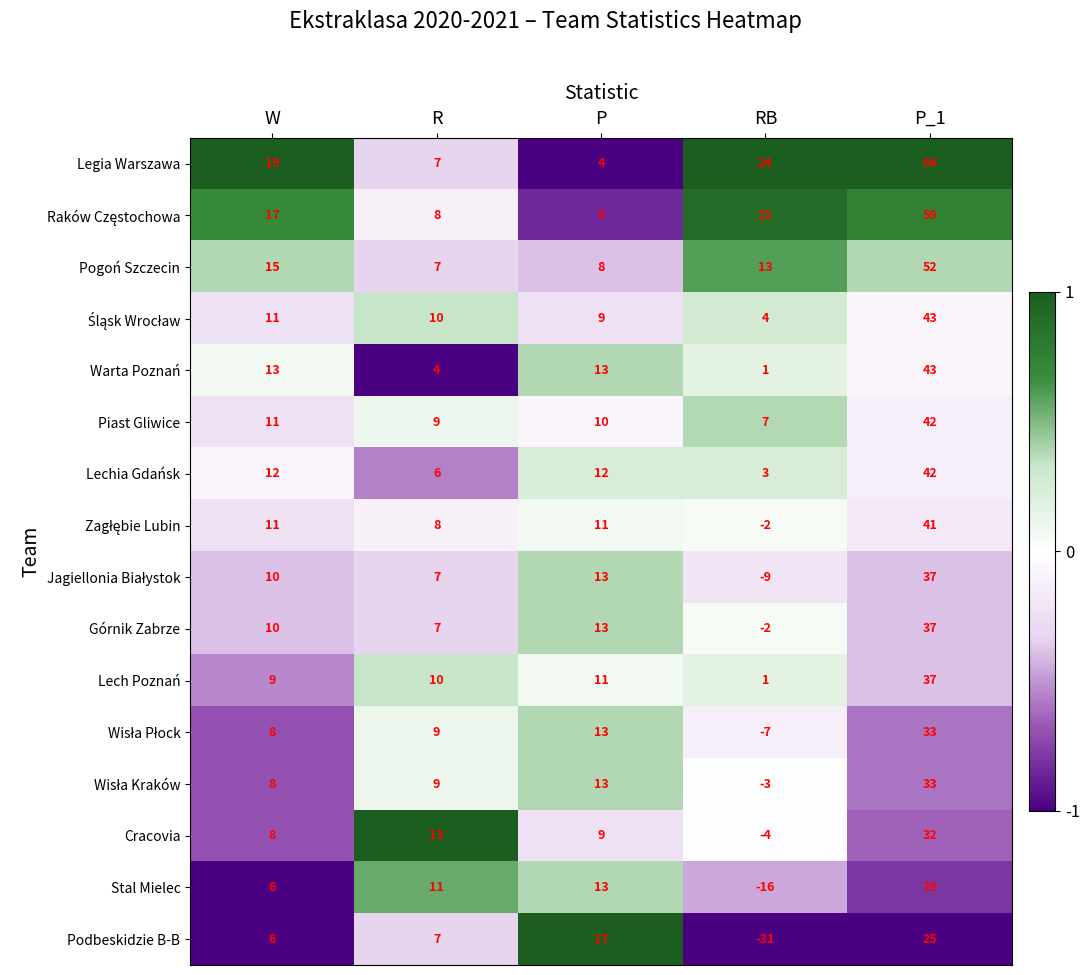

Where is Legia Warszawa nearest to the value 34?

RB